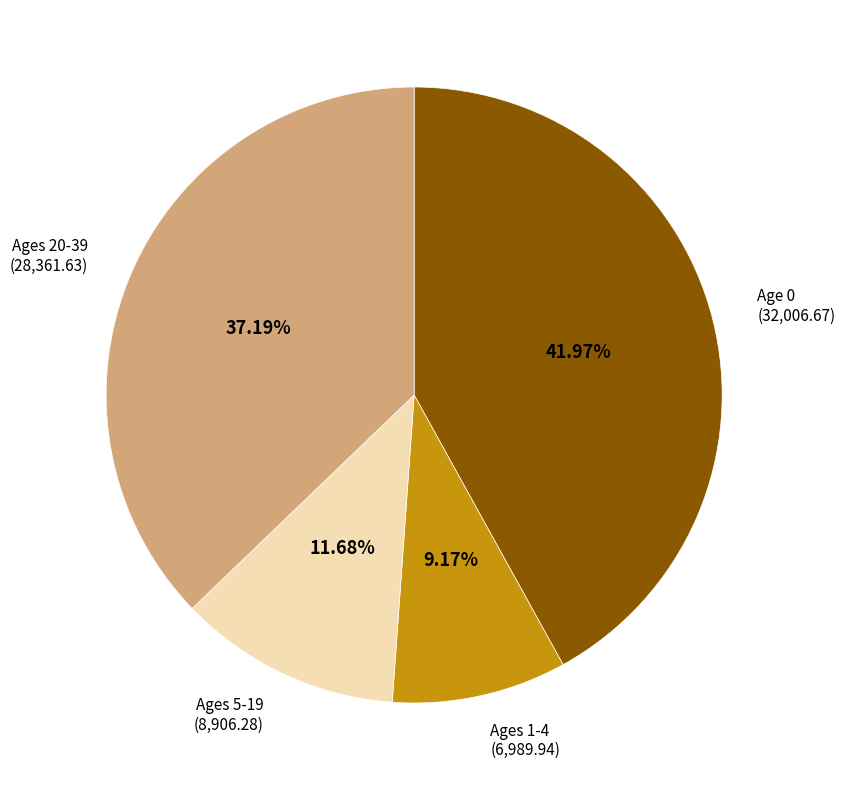

Is there any slice that represents more than half of the pie?

No